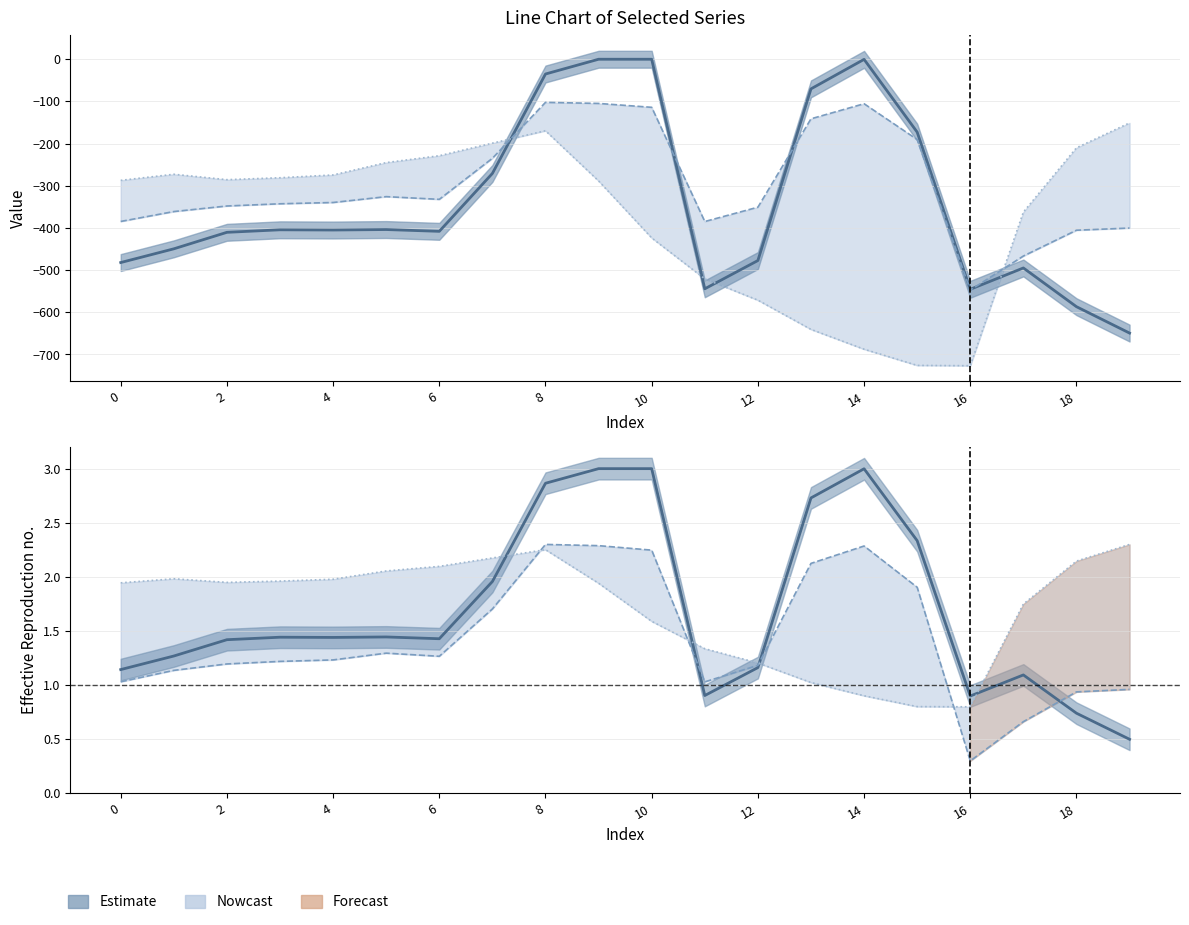

True or false: row_2 and row_1 (norm) intersect in this chart.

False